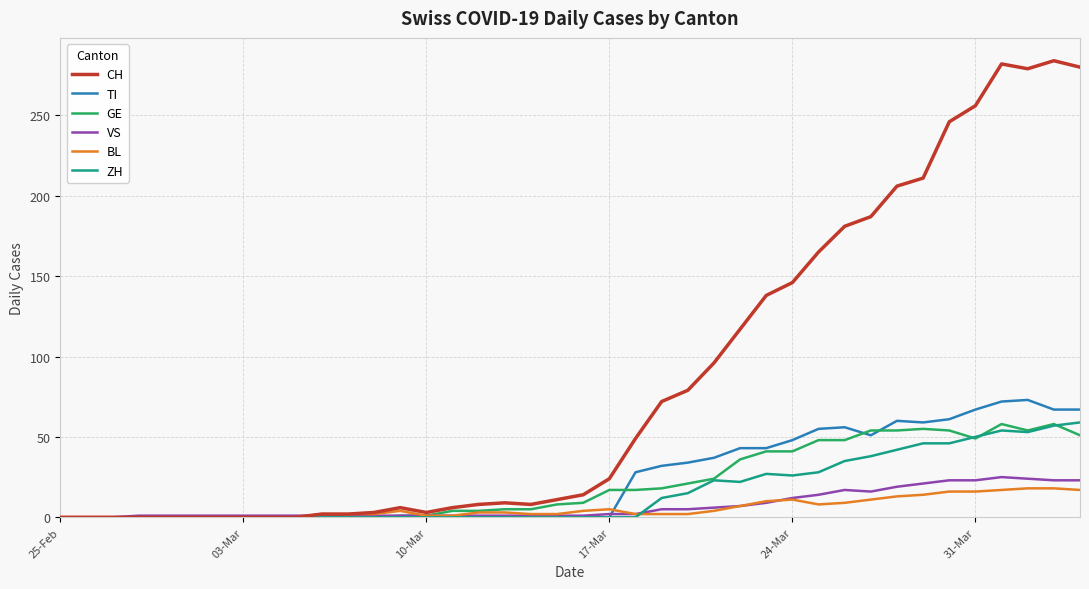

Which series has the largest range (max minus min)?

CH